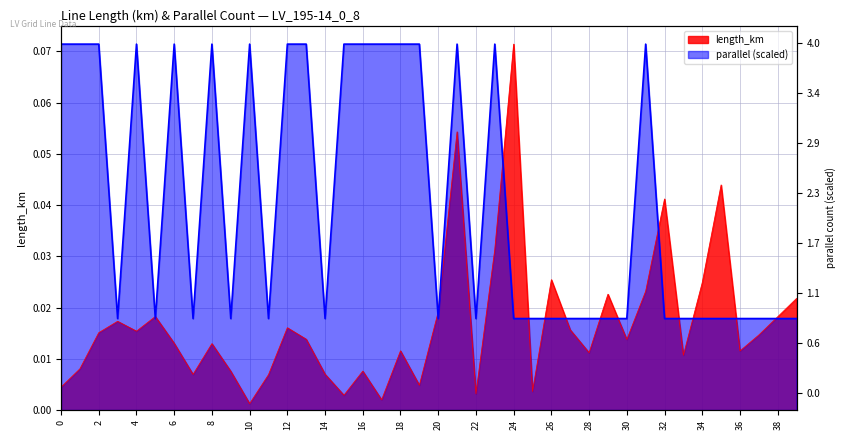

Reading right to left, transcribe all the data shown in this chart.

length_km: 0.0	0.0	0.0	0.0	0.0	0.0	0.0	0.0	0.0	0.0	0.0	0.0	0.0	0.0	0.0	0.1	0.0	0.0	0.1	0.0	0.0	0.0	0.0	0.0	0.0	0.0	0.0	0.0	0.0	0.0	0.0	0.0	0.0	0.0	0.0	0.0	0.0	0.0	0.0	0.0
parallel: 0.0	0.0	0.0	0.0	0.0	0.0	0.0	0.0	0.1	0.0	0.0	0.0	0.0	0.0	0.0	0.0	0.1	0.0	0.1	0.0	0.1	0.1	0.1	0.1	0.1	0.0	0.1	0.1	0.0	0.1	0.0	0.1	0.0	0.1	0.0	0.1	0.0	0.1	0.1	0.1